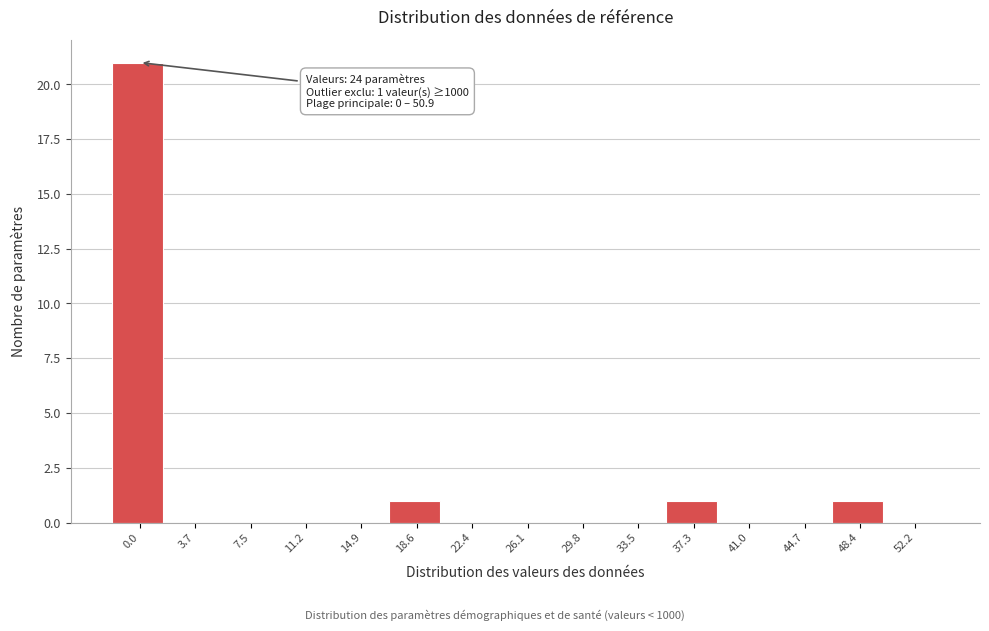

Reading right to left, what are all the values shown in this chart?

52.2=0	48.4=1	44.7=0	41.0=0	37.3=1	33.5=0	29.8=0	26.1=0	22.4=0	18.6=1	14.9=0	11.2=0	7.5=0	3.7=0	0.0=21